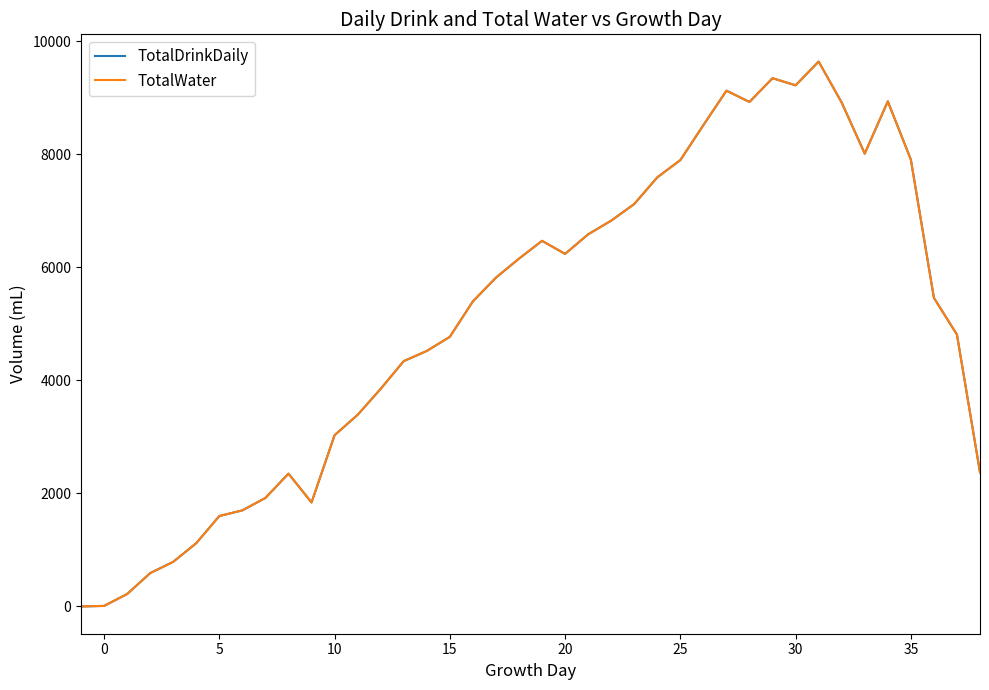

True or false: TotalDrinkDaily and TotalWater intersect in this chart.

False